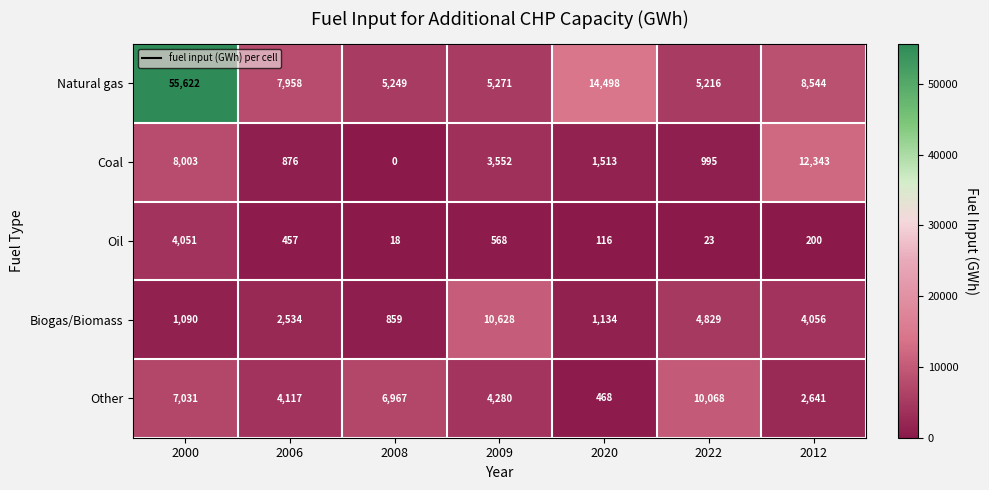

List the series in order of their peak value, highest first.

Natural gas, Coal, Biogas/Biomass, Other, Oil